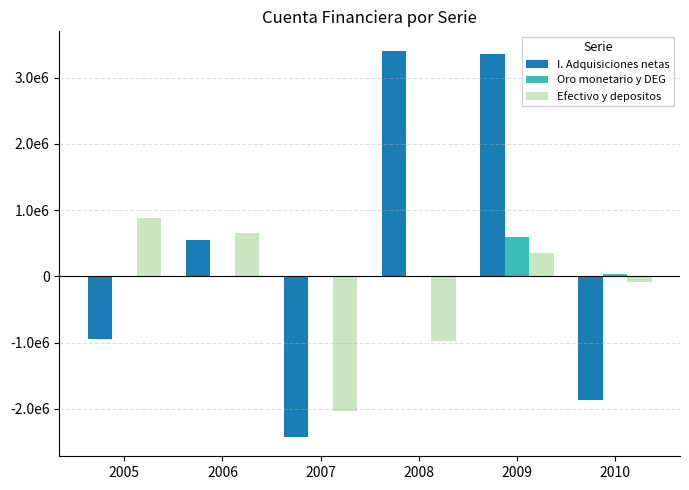

Read the I. Adquisiciones netas value at 2005, to the nearest 100.

-952000